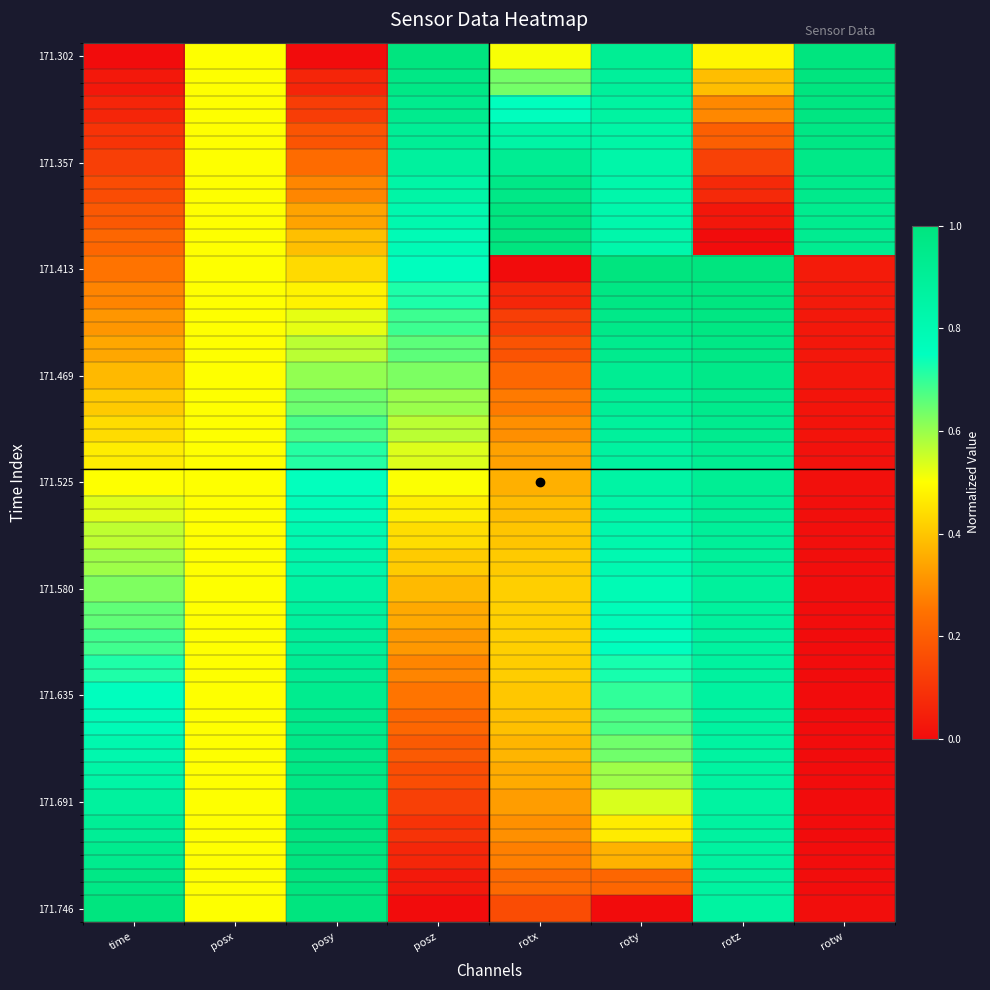

What is the total value across all series at roty?

24.8